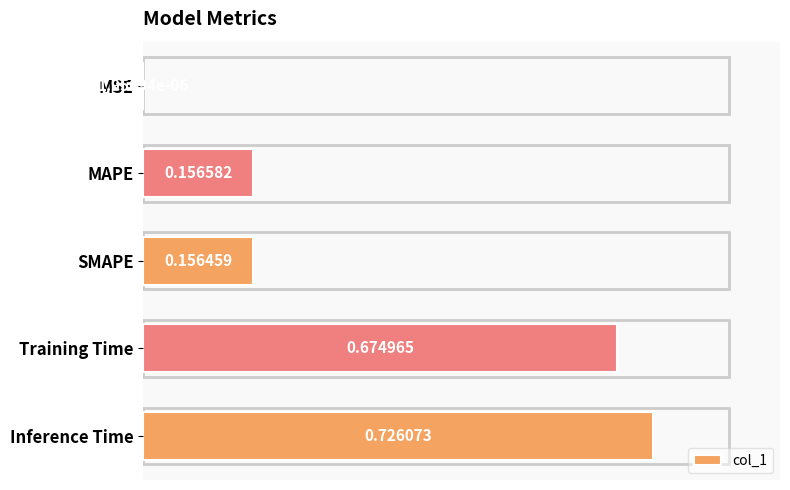

Count the number of data series in this chart.

1